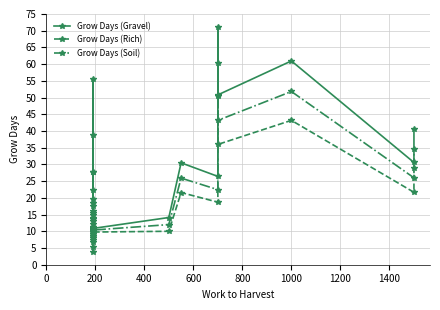

What is the difference between the maximum and minimum values in the Grow Days (Gravel) series?

63.7